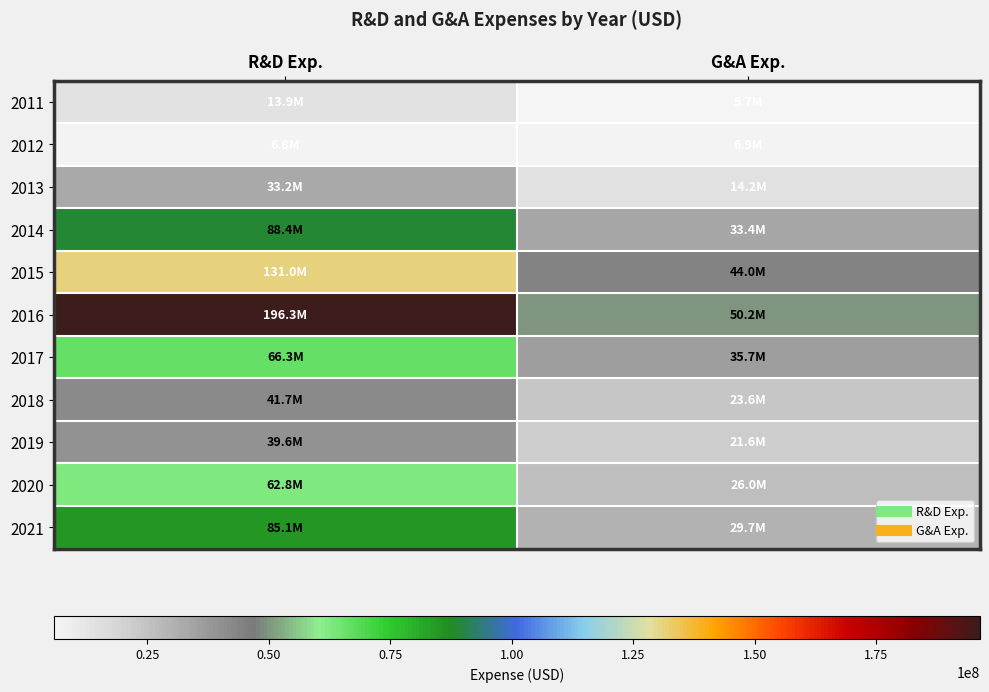

At which category is the sum across all series the highest?

R&D Exp.